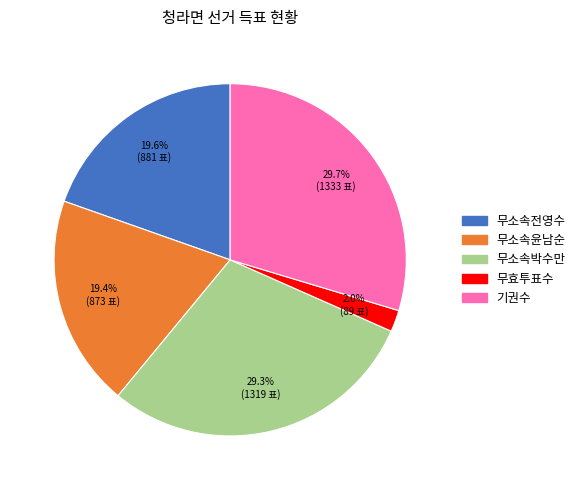

Count the number of slices in the pie.

5